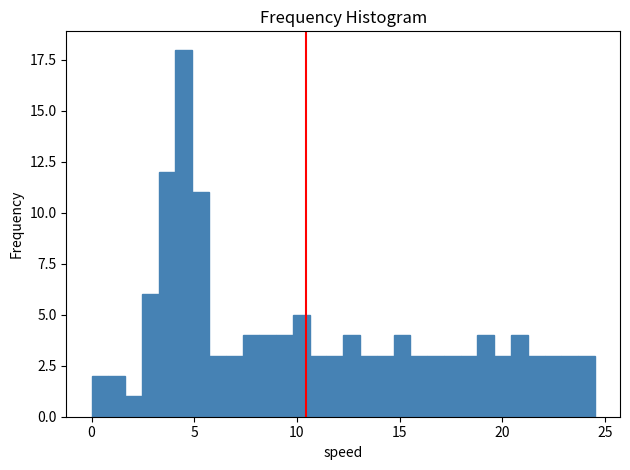

Around what value on the x-axis is the tallest bar? Give the approximate position of its centre, as read against the axis.

4.5